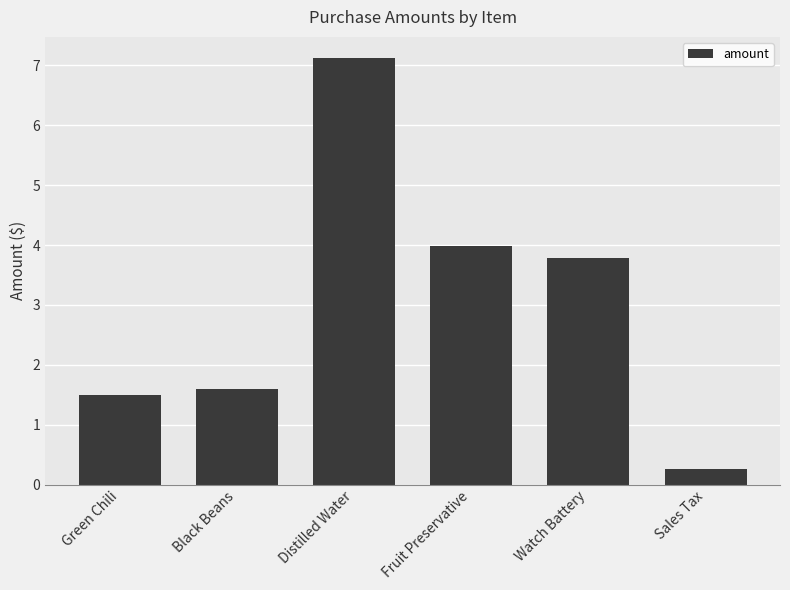

Reading left to right, list all the values displayed in this chart.

Green Chili=1.5	Black Beans=1.6	Distilled Water=7.1	Fruit Preservative=4.0	Watch Battery=3.8	Sales Tax=0.3